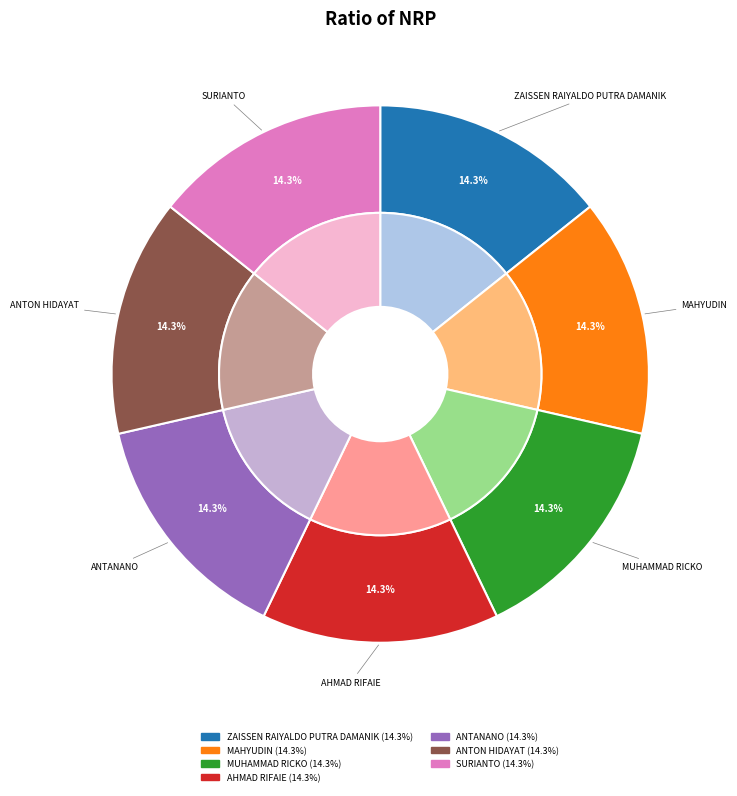

Do SURIANTO and ANTANANO together represent more than half of the pie?

No